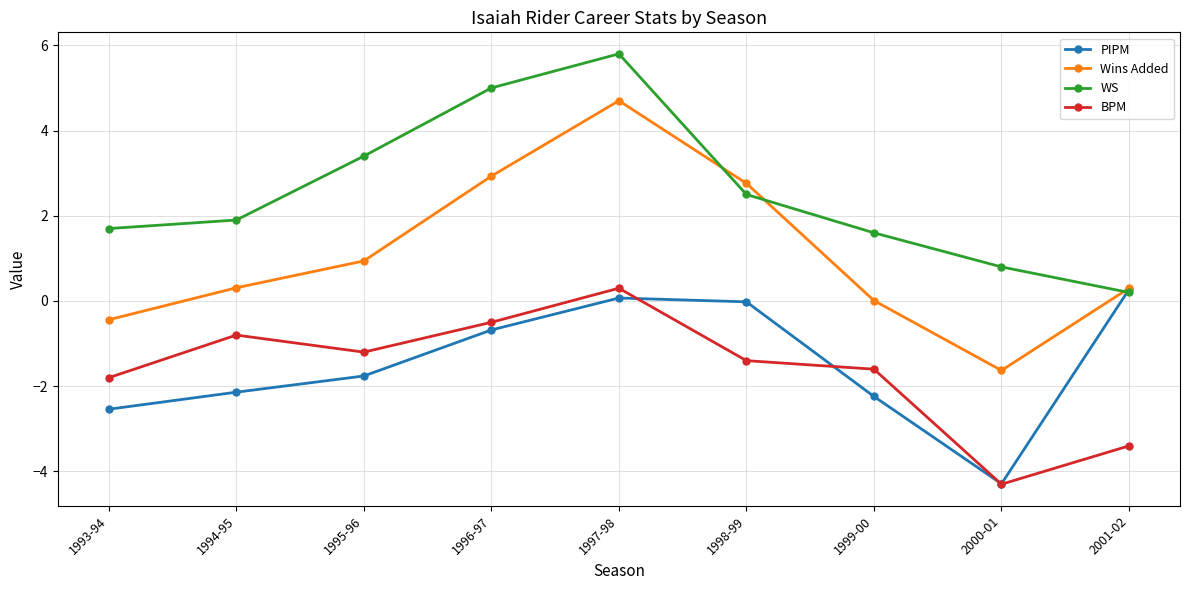

What is the sum of the Wins Added values at 1997-98 and 1999-00?

4.7